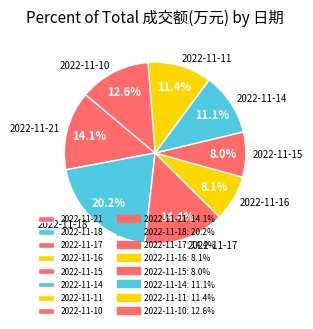

Is 2022-11-15 the majority of the pie?

No